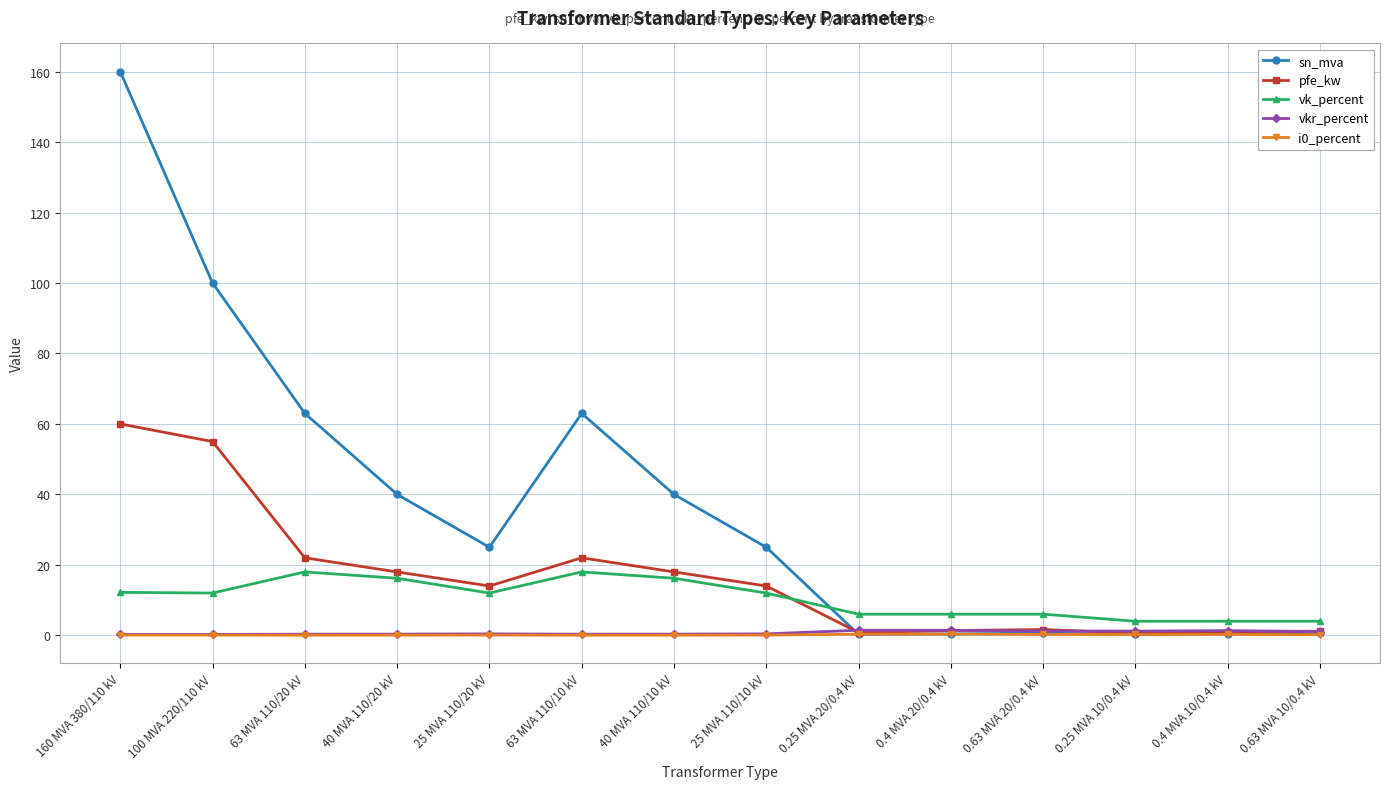

What is the difference between the maximum and second lowest values in the pfe_kw series?

59.2